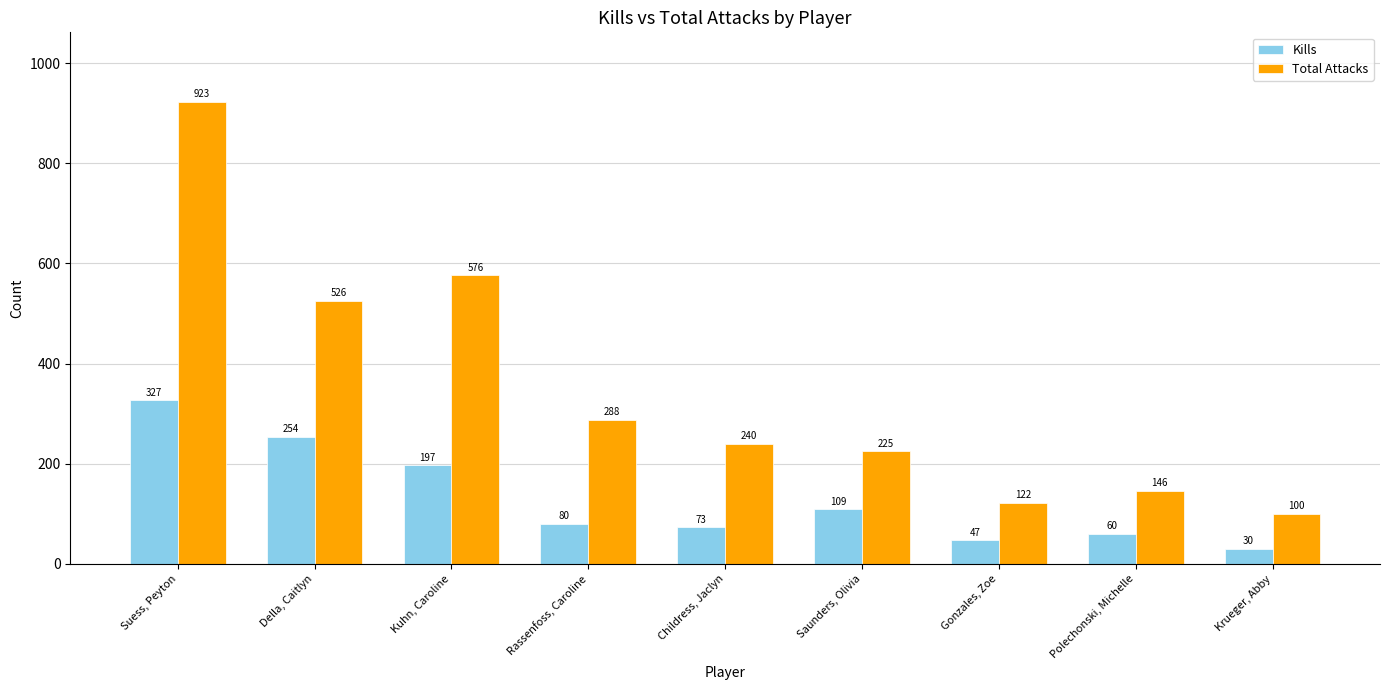

Are the bars grouped side by side (vs. stacked)?

Yes